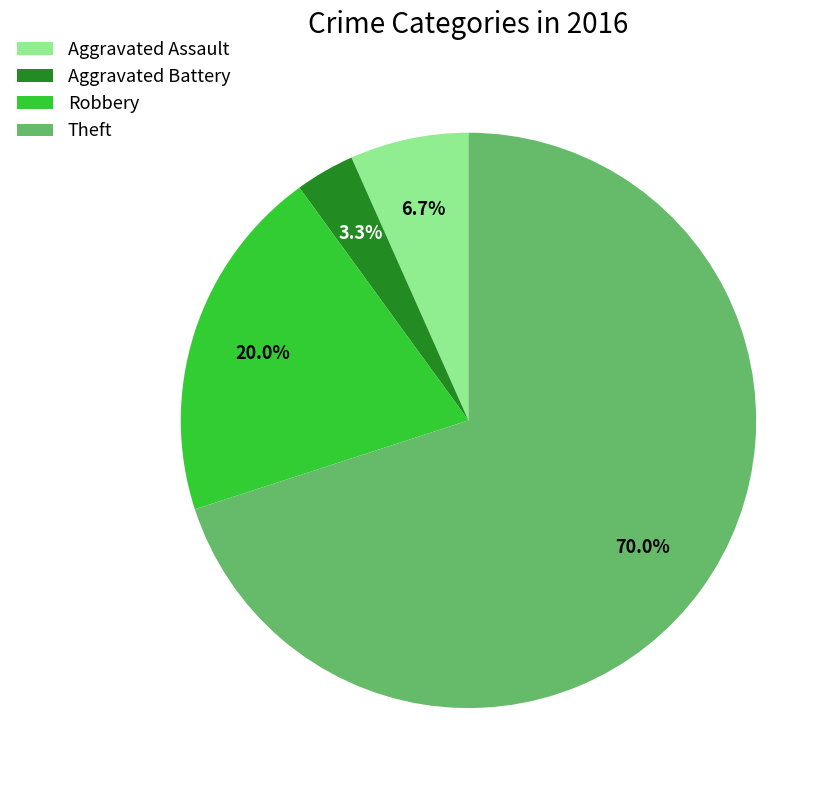

How many slices are in this pie chart?

4